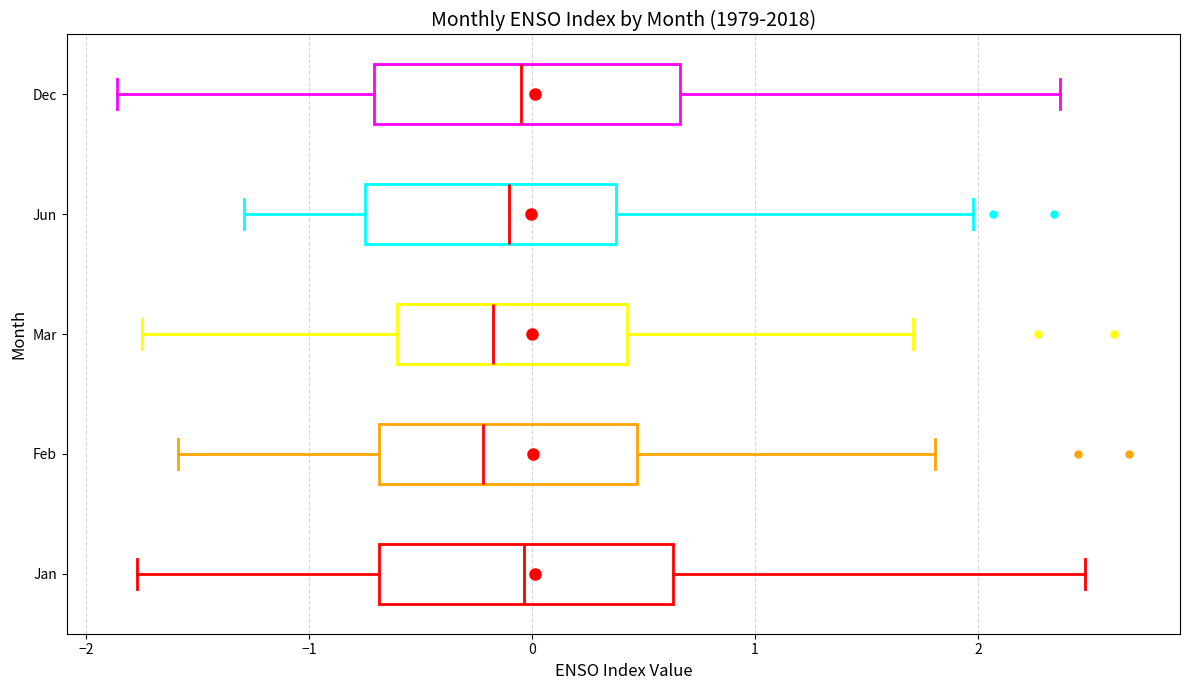

Reading bottom to top, read every box against the x-axis: the position of its median line, the range the box covers, and the ends of its whiskers. The values are not printed on the chart, so give them approximately, as read against the axis.

Jan: median 0.0, box -0.7 to 0.6, whiskers -1.8 to 2.5
Feb: median -0.2, box -0.7 to 0.5, whiskers -1.6 to 1.8
Mar: median -0.2, box -0.6 to 0.4, whiskers -1.7 to 1.7
Jun: median -0.1, box -0.7 to 0.4, whiskers -1.3 to 2.0
Dec: median 0.0, box -0.7 to 0.7, whiskers -1.9 to 2.4